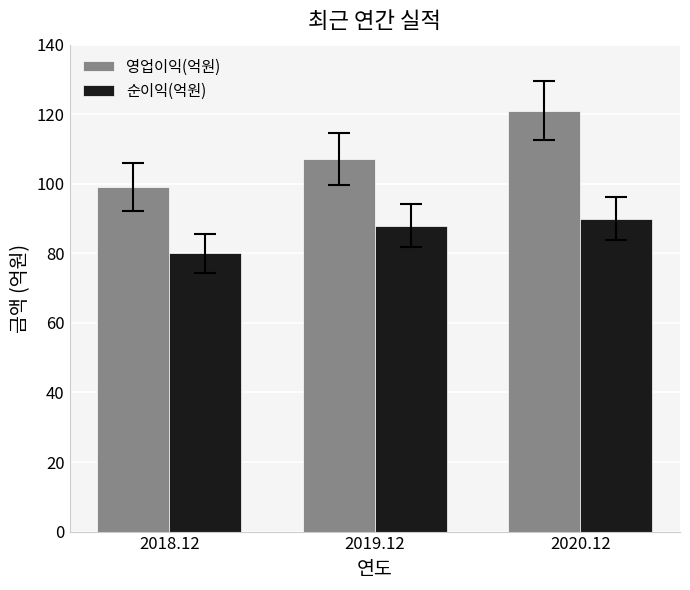

What is the label of the 3rd bar from the left?

2020.12